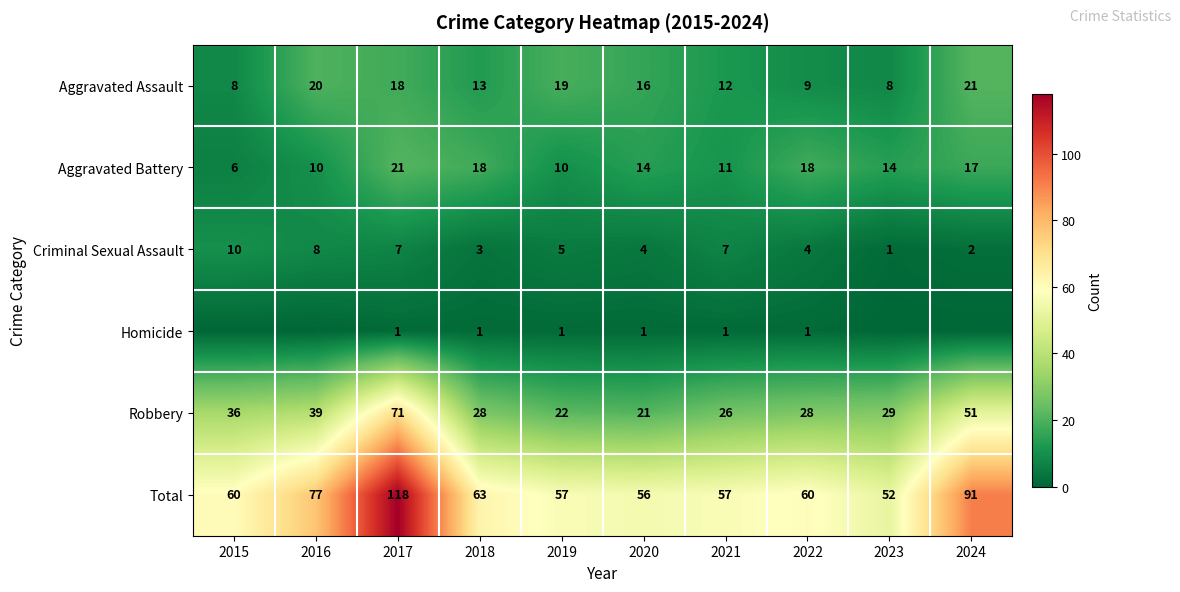

At 2021, list the series in order from largest to smallest.

Total, Robbery, Aggravated Assault, Aggravated Battery, Criminal Sexual Assault, Homicide